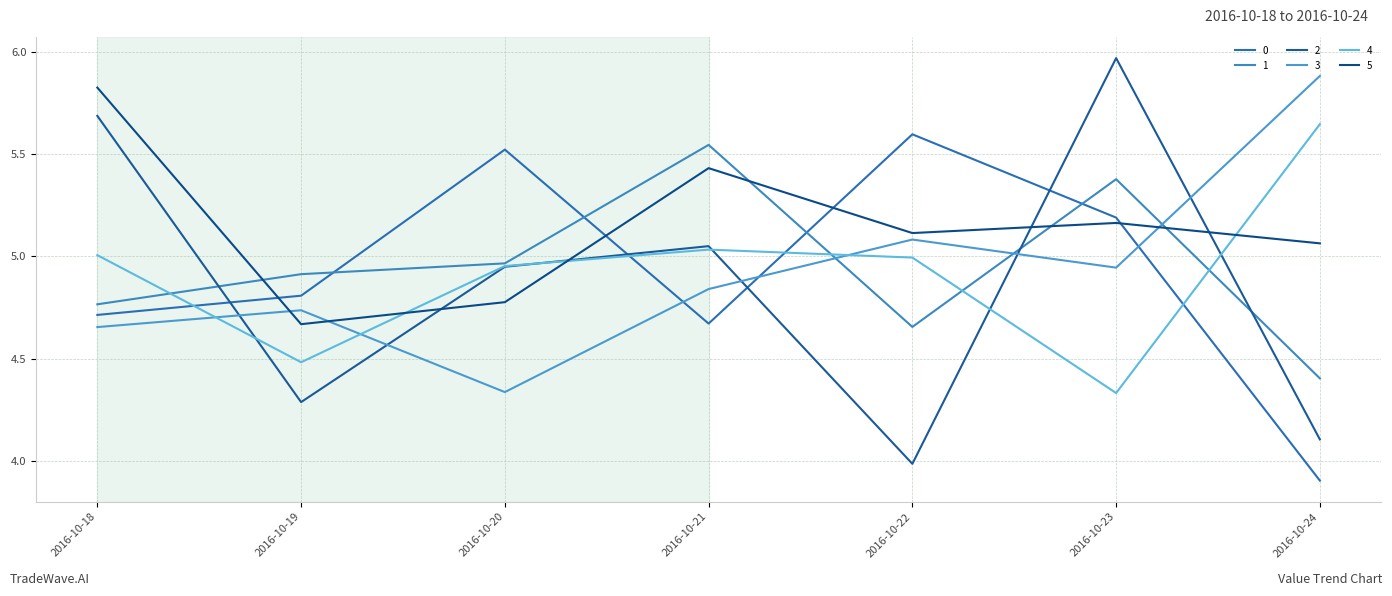

What is the difference between the 0 values at 2016-10-22 and 2016-10-23?

0.4